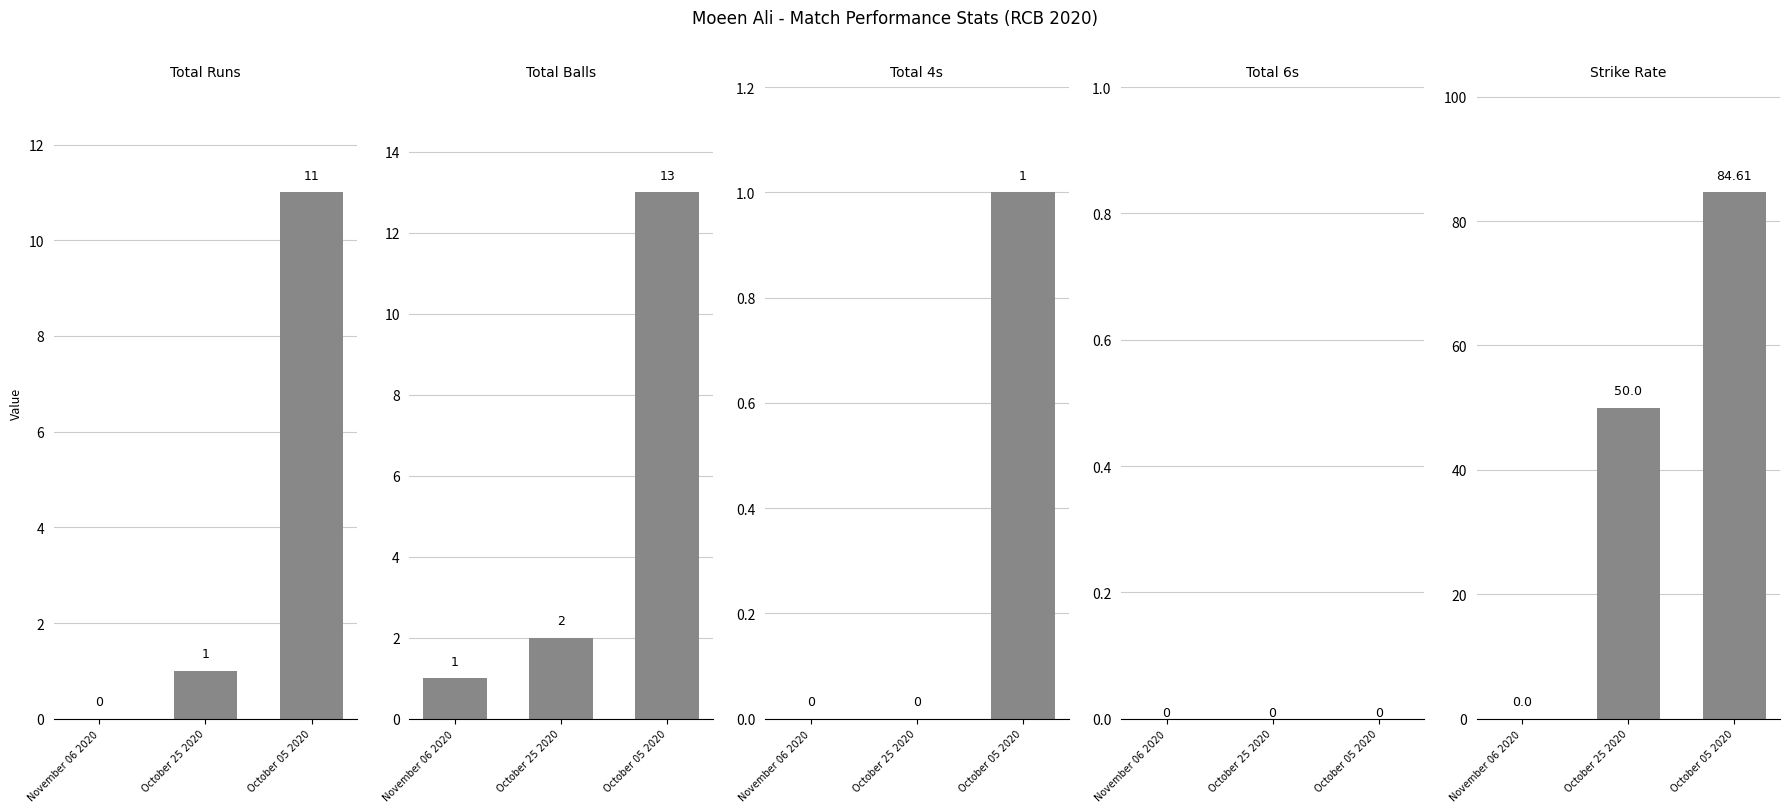

The value of total4s at November 06 2020 is 0.0. True or false?

True